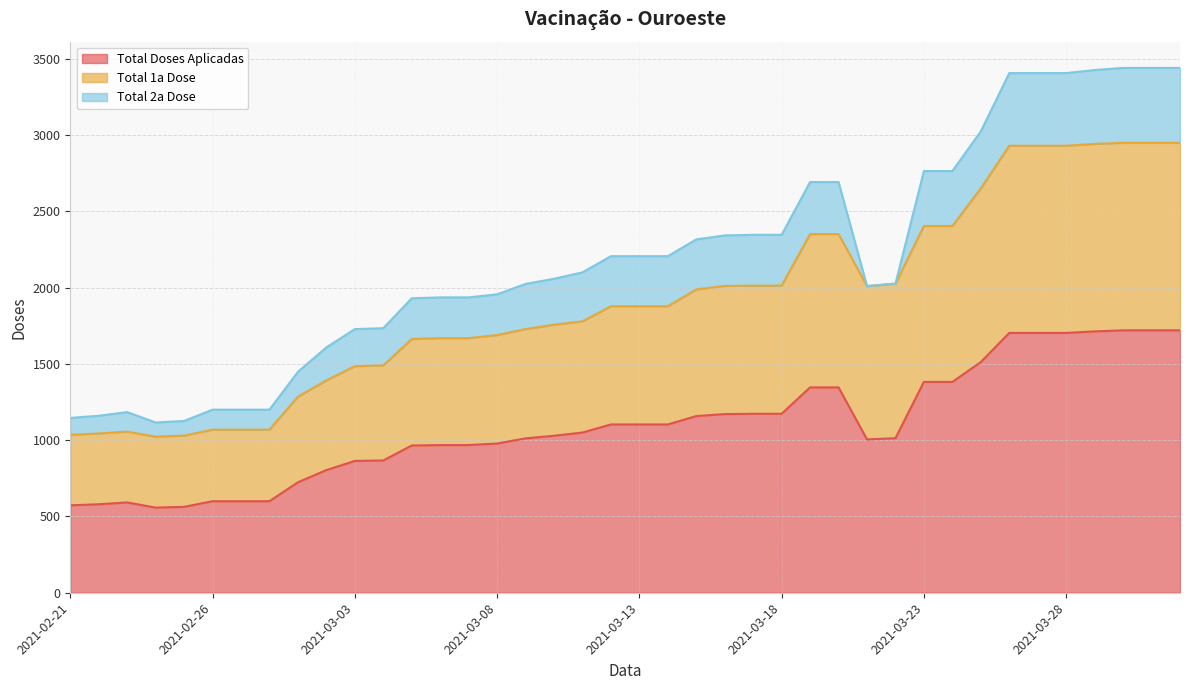

Where is the first local minimum for Total Doses Aplicadas?

2021-02-24